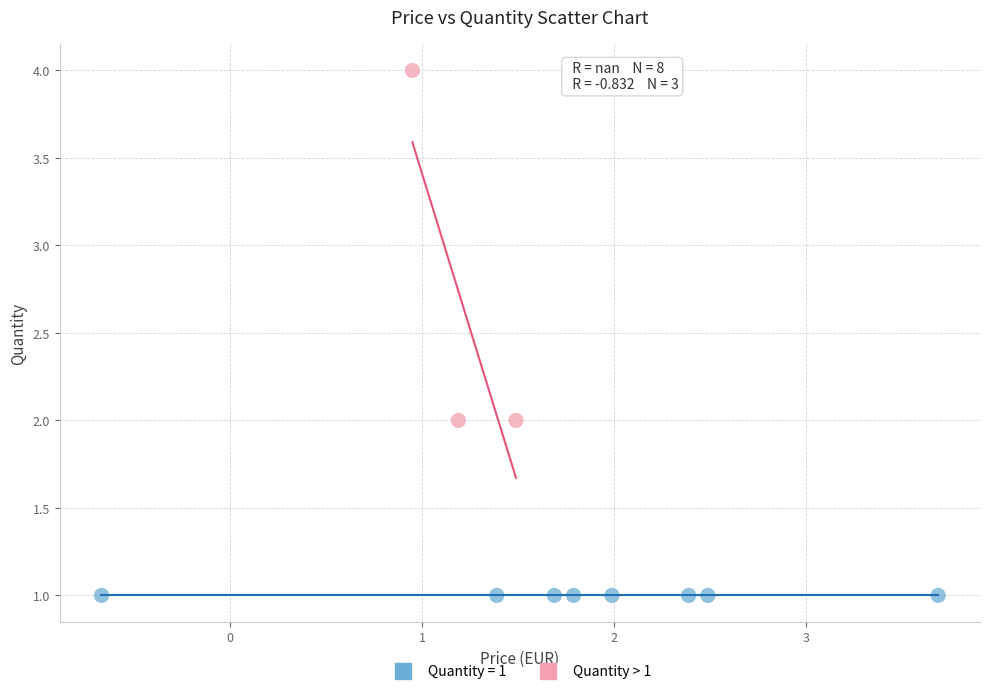

Which series reaches the minimum Y coordinate?

Quantity = 1